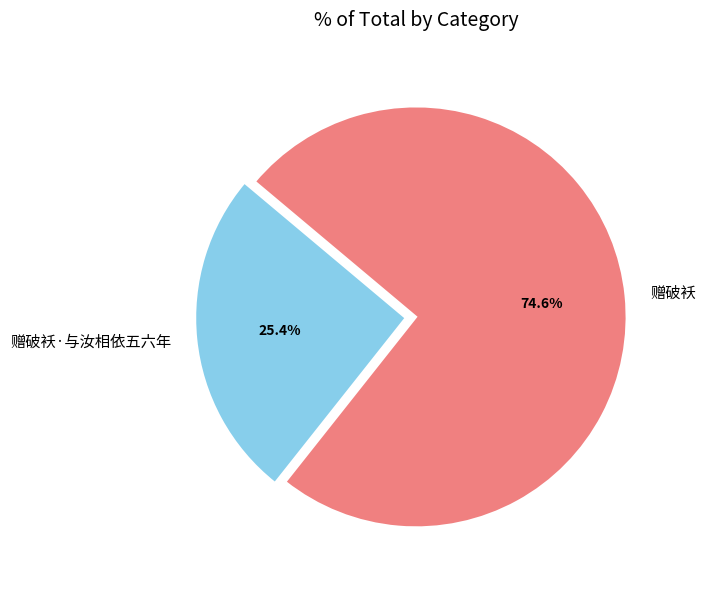

To the nearest percent, what is the difference between the largest and smallest slice percentages?

49%